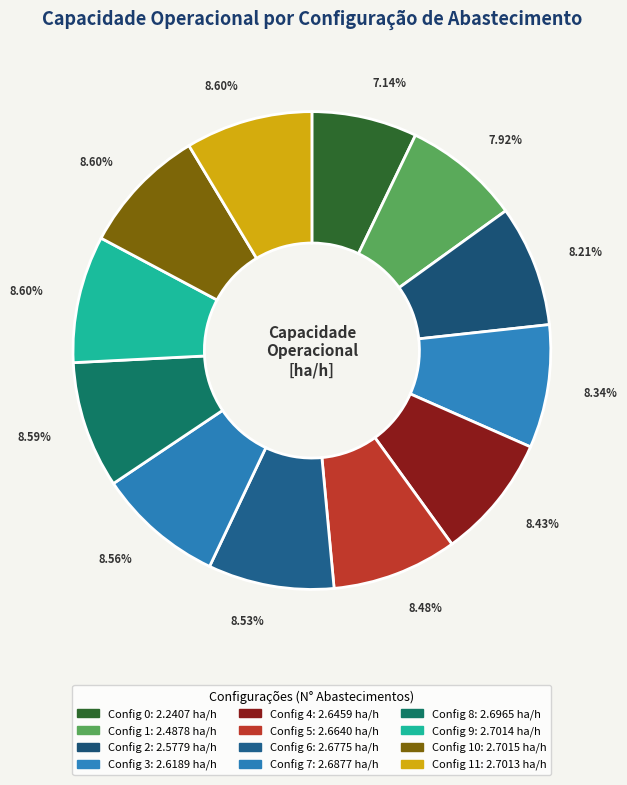

How many segments does this pie chart have?

12